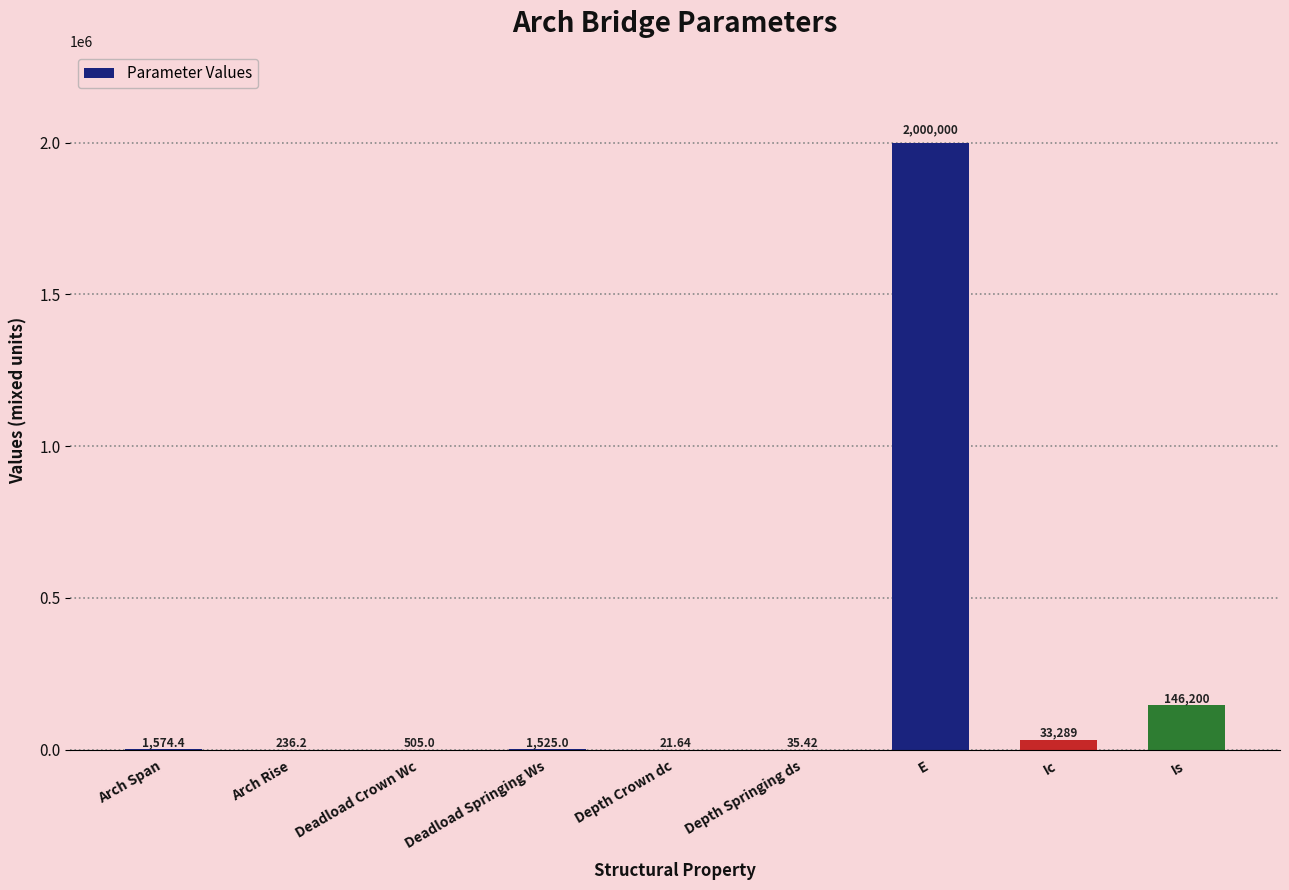

At which category does the chart reach its peak across all series?

E